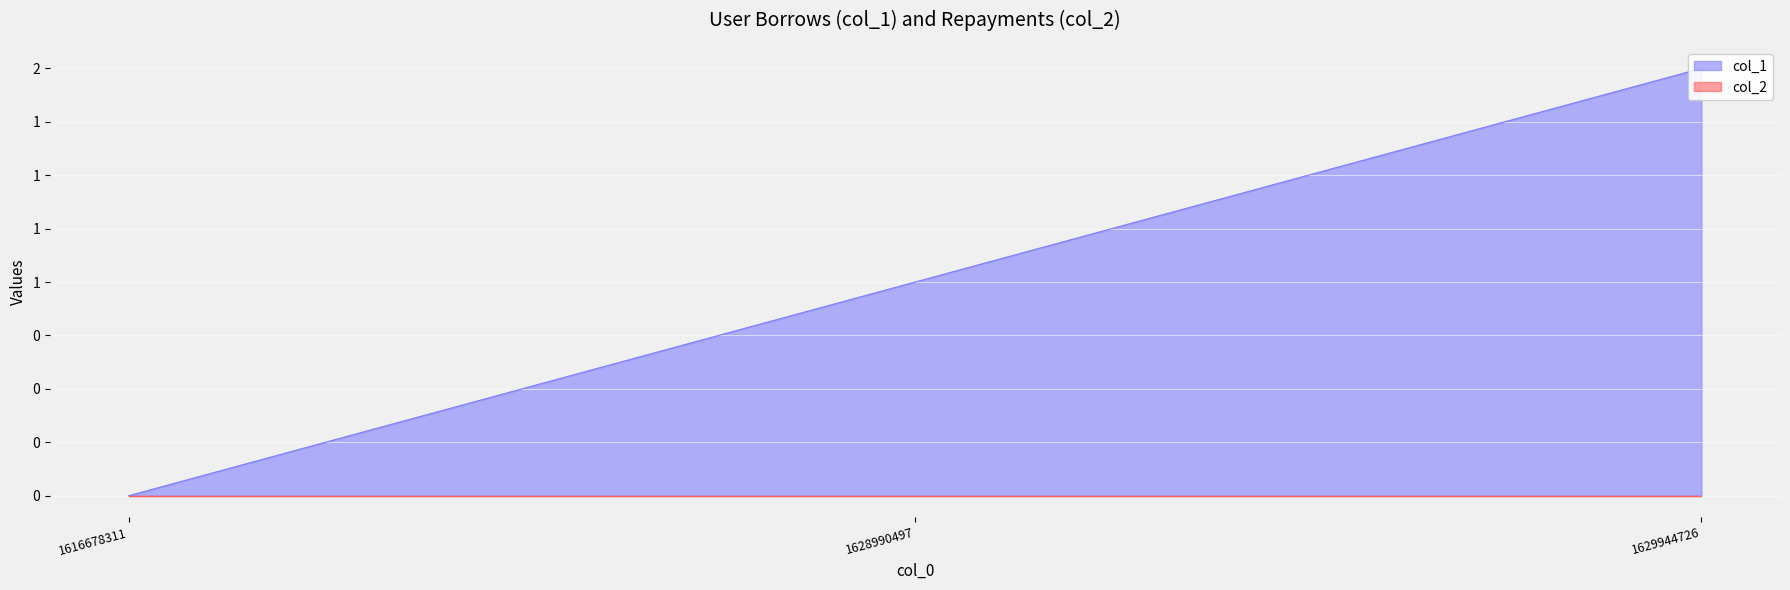

The chart shows a value of 1 at 1616678311. True or false?

False